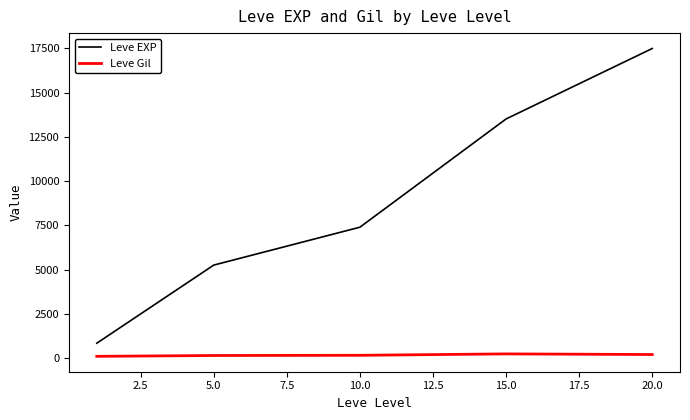

Rank the series by their average value, from lowest to highest.

Leve Gil, Leve EXP